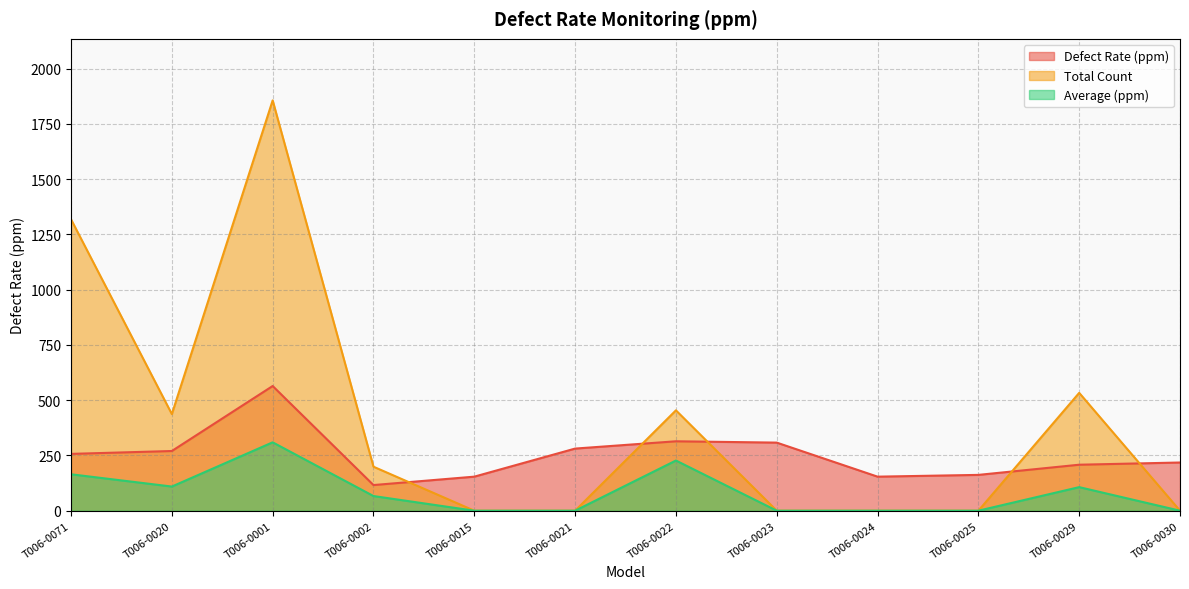

Rank the series at T006-0022 from lowest to highest value.

Average (ppm), Defect Rate (ppm), Total Count